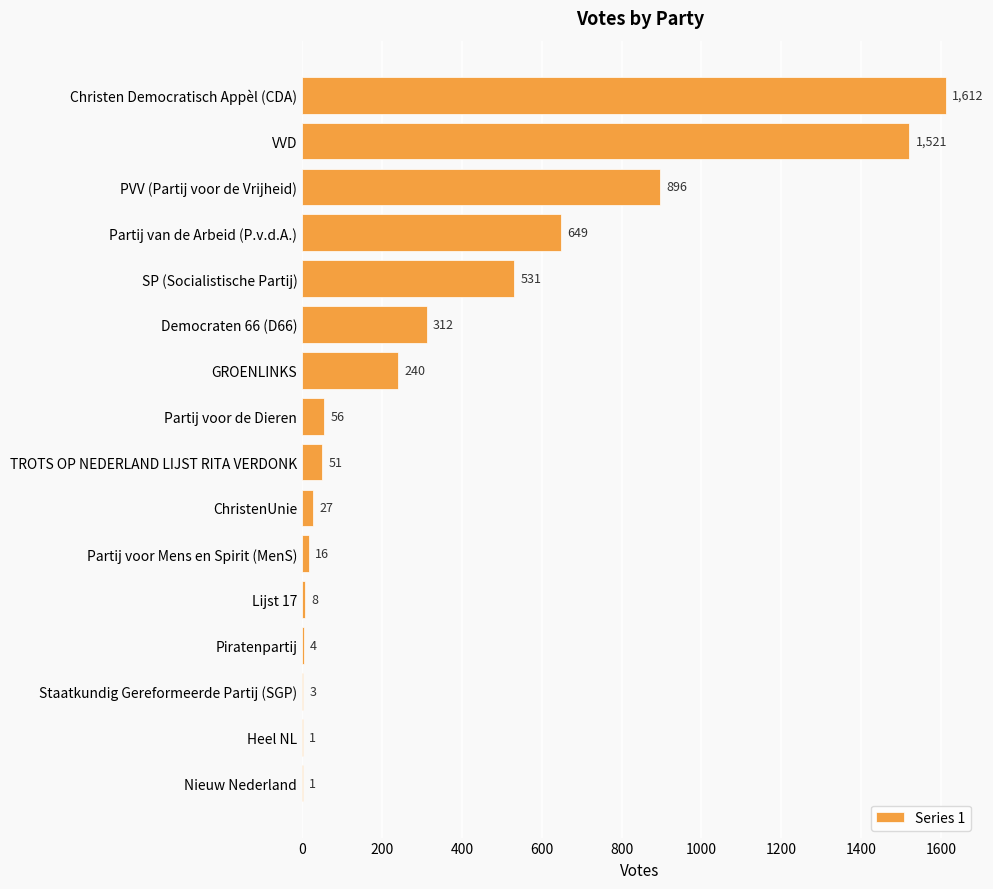

Between Democraten 66 (D66) and TROTS OP NEDERLAND LIJST RITA VERDONK, which is larger?

Democraten 66 (D66)